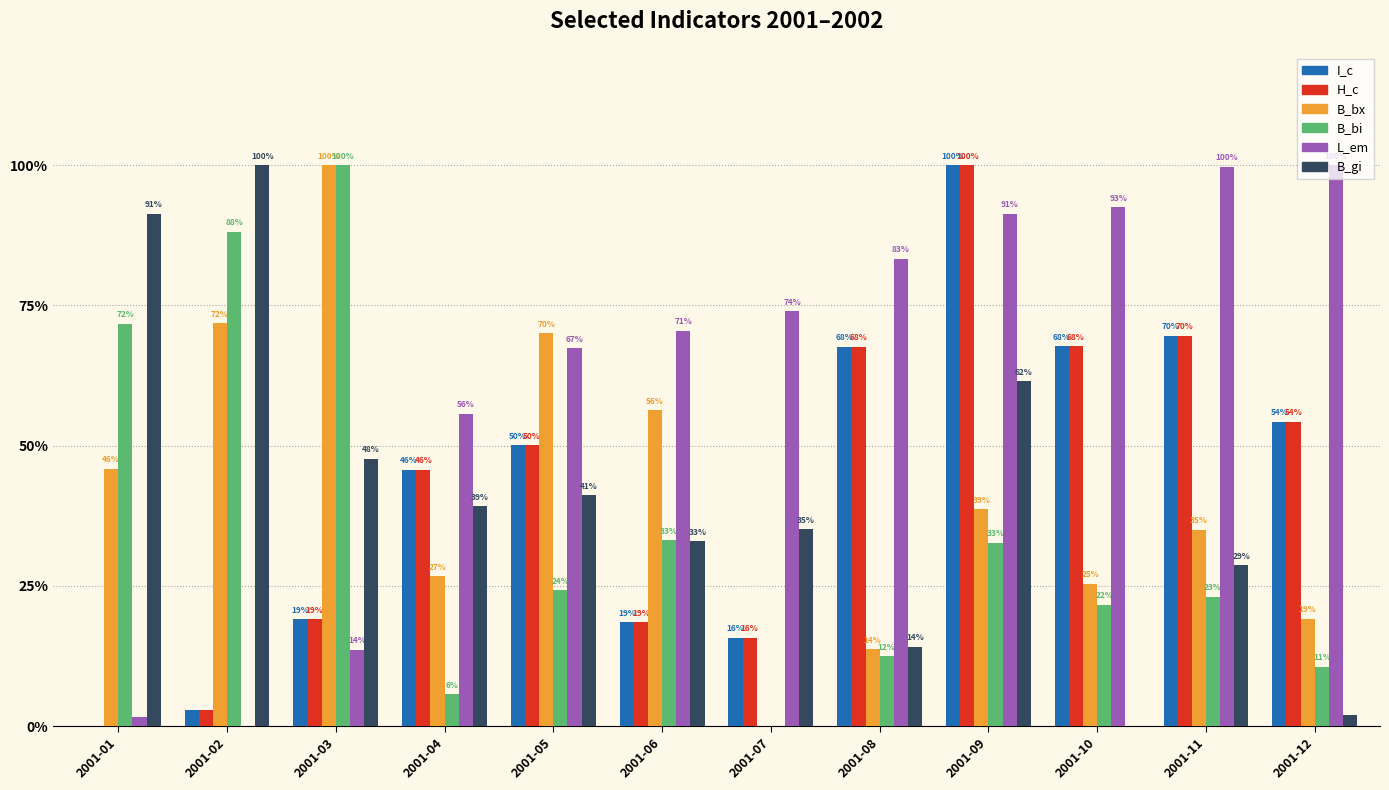

What is the maximum value shown in the chart?

100.0